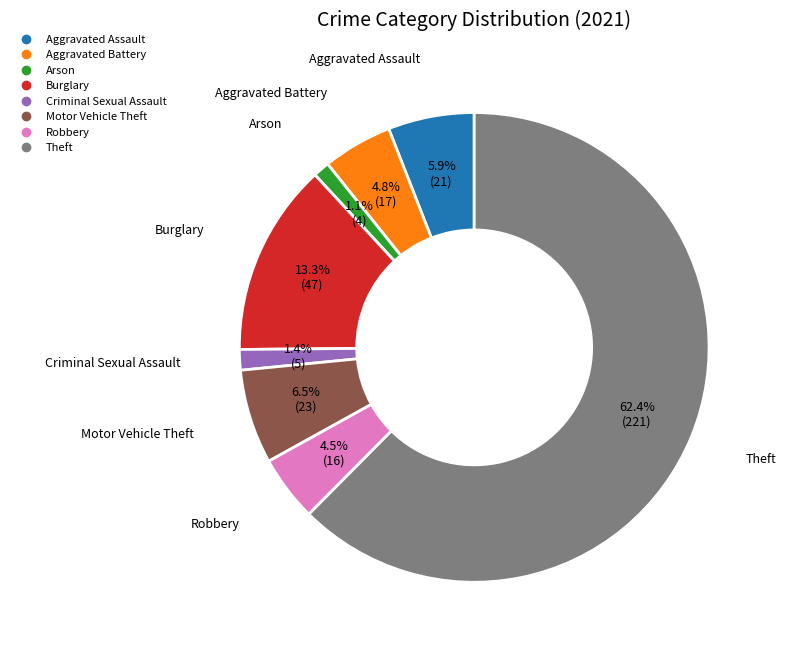

To the nearest percent, what percentage of the pie is Aggravated Battery?

5%